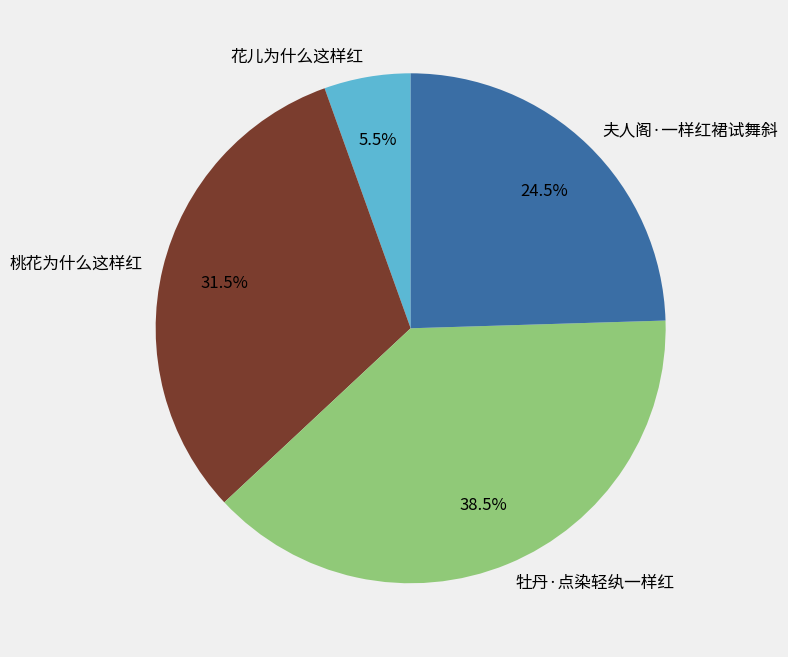

How many slices are in this pie chart?

4